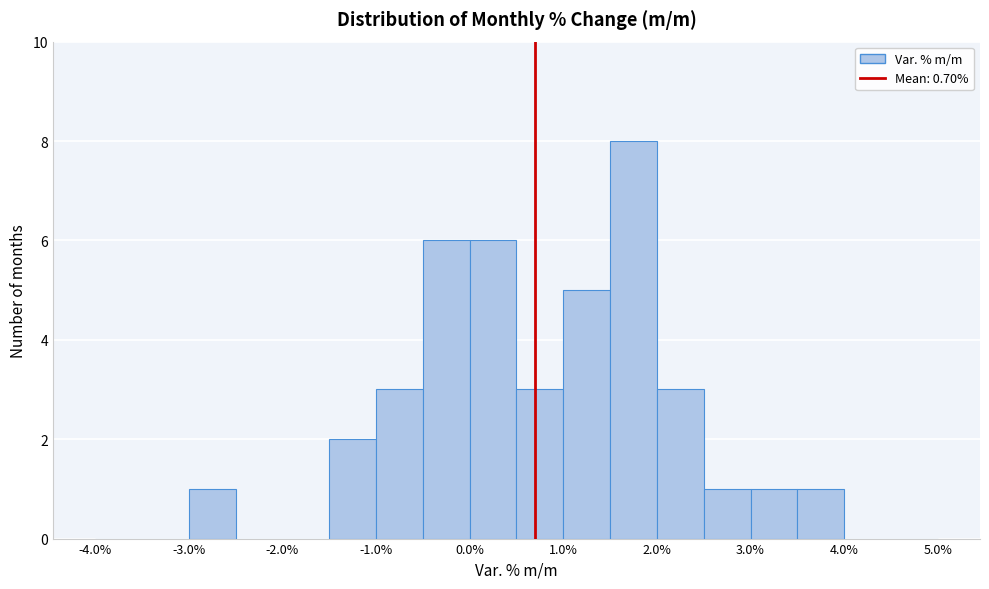

Reading left to right, list every bar in this chart as the range it spans on the x-axis followed by its height. The values are not printed on the chart, so give them approximately, as read against the axis.

-4.0 to -3.5: 0
-3.5 to -3.0: 0
-3.0 to -2.5: 1
-2.5 to -2.0: 0
-2.0 to -1.5: 0
-1.5 to -1.0: 2
-1.0 to -0.5: 3
-0.5 to 0.0: 6
0.0 to 0.5: 6
0.5 to 1.0: 3
1.0 to 1.5: 5
1.5 to 2.0: 8
2.0 to 2.5: 3
2.5 to 3.0: 1
3.0 to 3.5: 1
3.5 to 4.0: 1
4.0 to 4.5: 0
4.5 to 5.0: 0